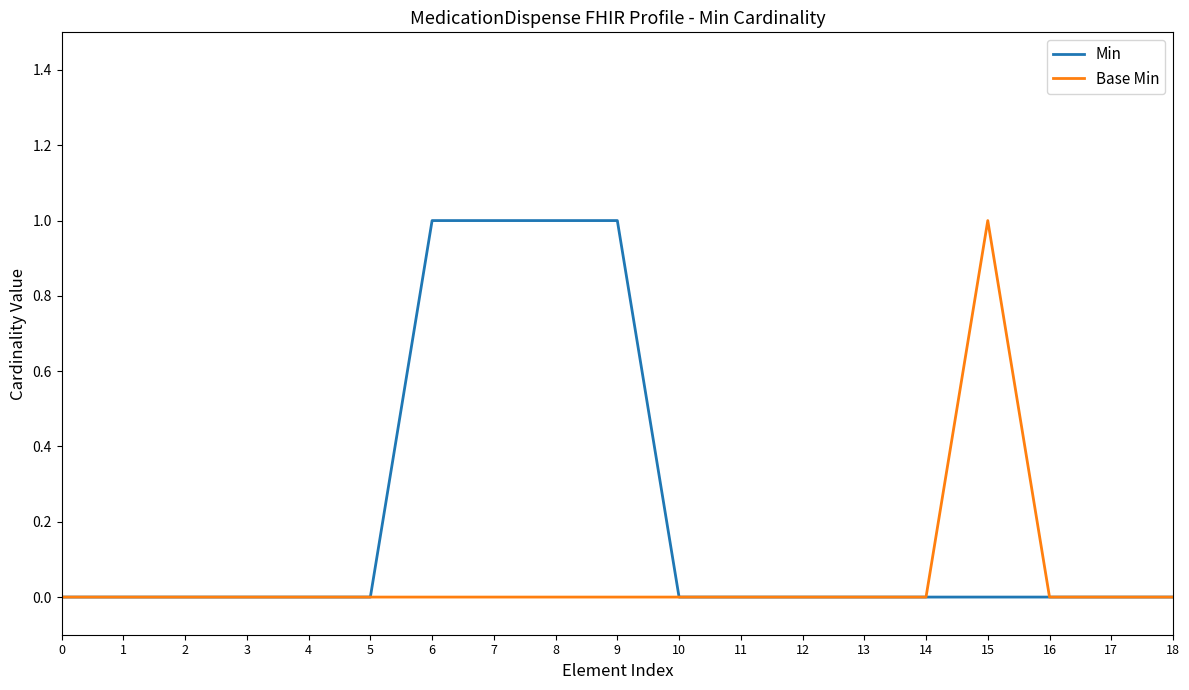

Count the Min values in the range 0 to 1.

19